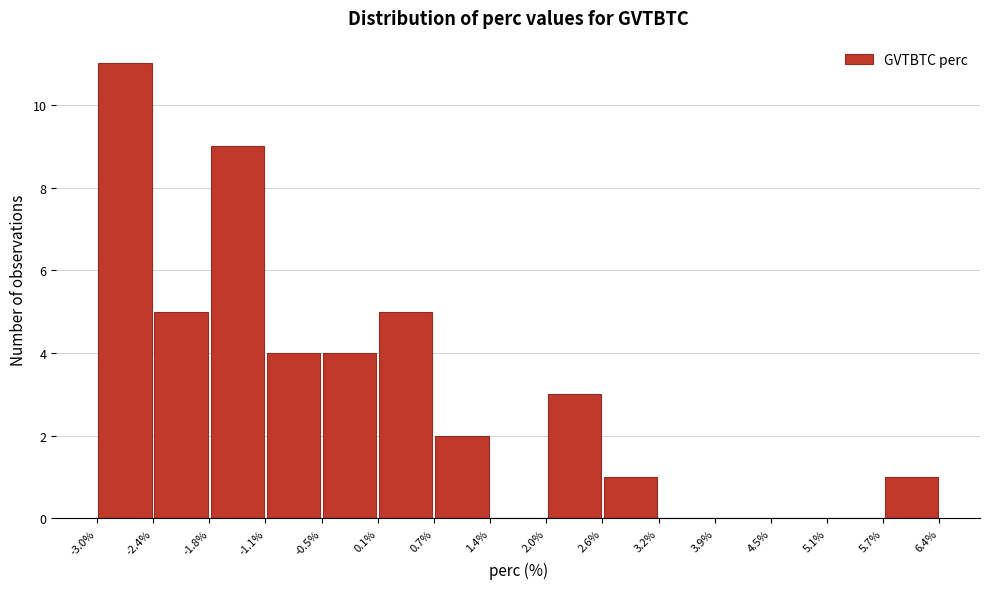

Reading left to right, list every bar in this chart as the range it spans on the x-axis followed by its height. The values are not printed on the chart, so give them approximately, as read against the axis.

-3.0% to -2.4%: 11
-2.4% to -1.8%: 5
-1.8% to -1.1%: 9
-1.1% to -0.5%: 4
-0.5% to 0.1%: 4
0.1% to 0.7%: 5
0.7% to 1.4%: 2
1.4% to 2.0%: 0
2.0% to 2.6%: 3
2.6% to 3.2%: 1
3.2% to 3.9%: 0
3.9% to 4.5%: 0
4.5% to 5.1%: 0
5.1% to 5.7%: 0
5.7% to 6.4%: 1